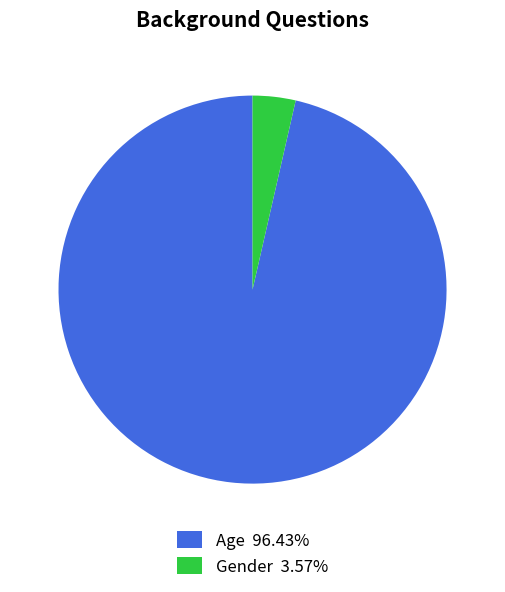

Is there a majority slice in this chart?

Yes